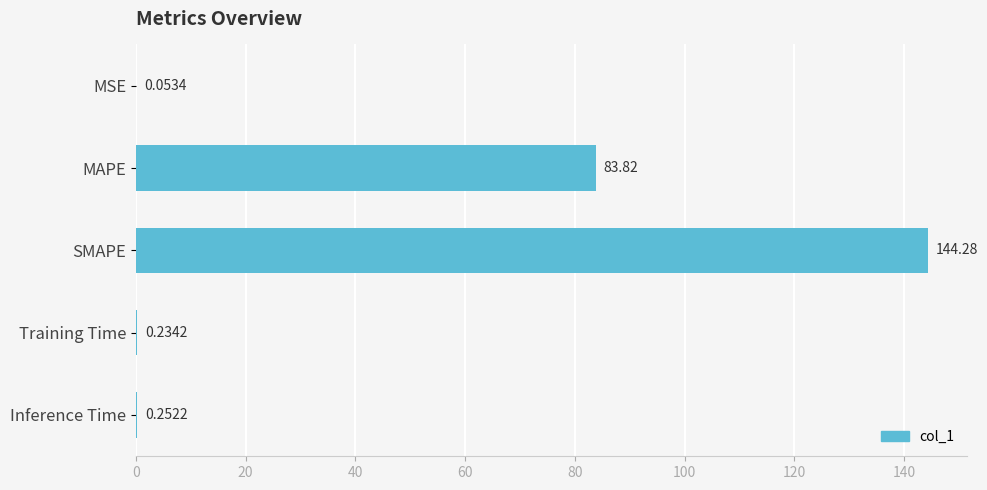

What is the sum of all values?

228.6